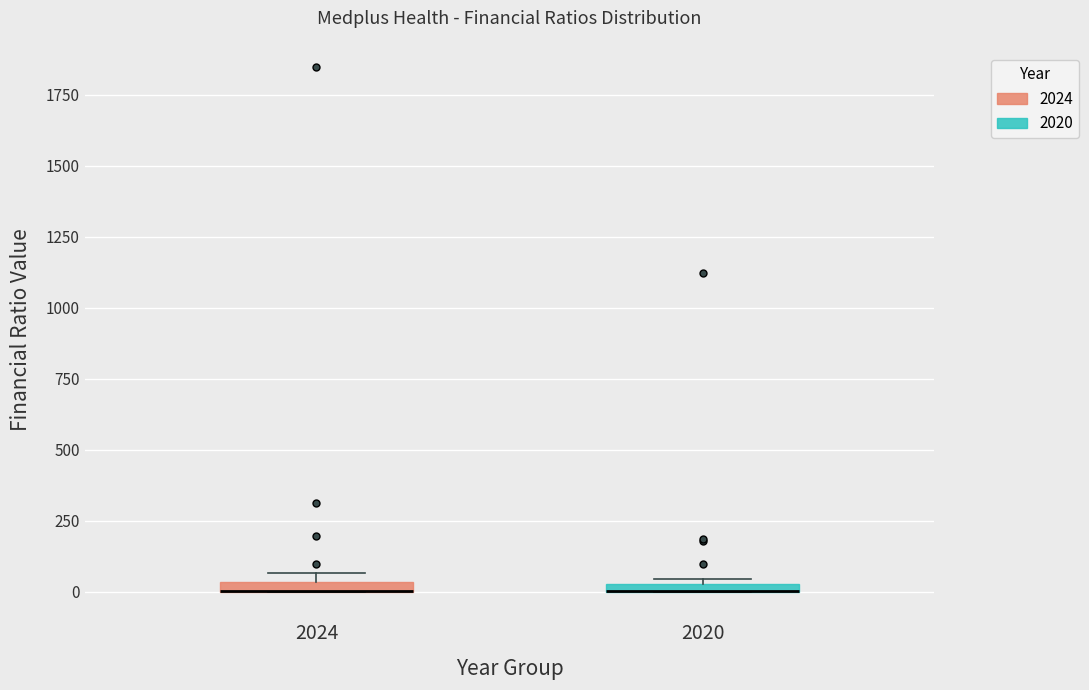

Where is the upper edge of the box at x = 2020 on the y-axis? The values are not printed on the chart, so give them approximately, as read against the axis.

50